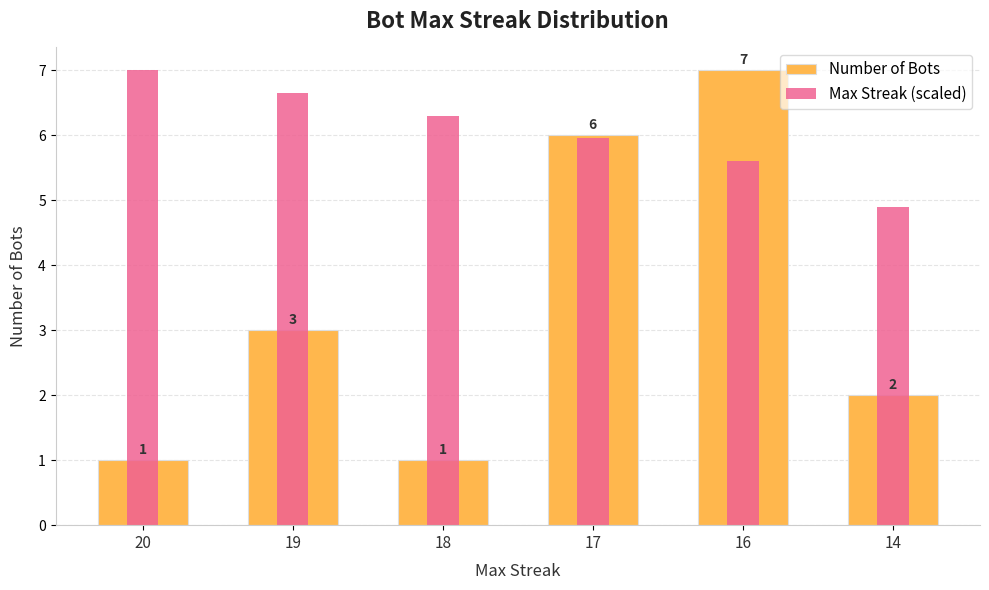

At which label is Max Streak (scaled) closest to 5?

14